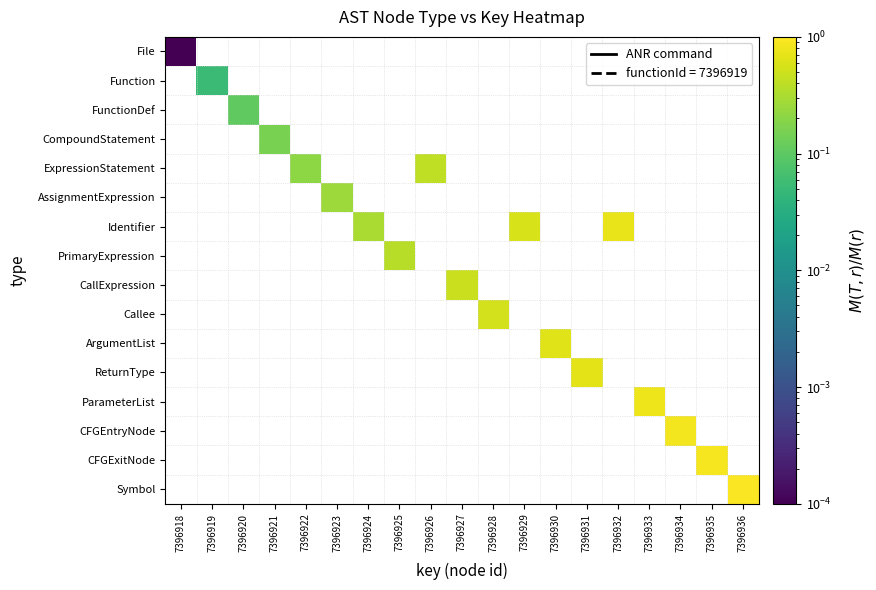

Is the value of CallExpression at 7396928 greater than the value of Symbol at 7396918?

No